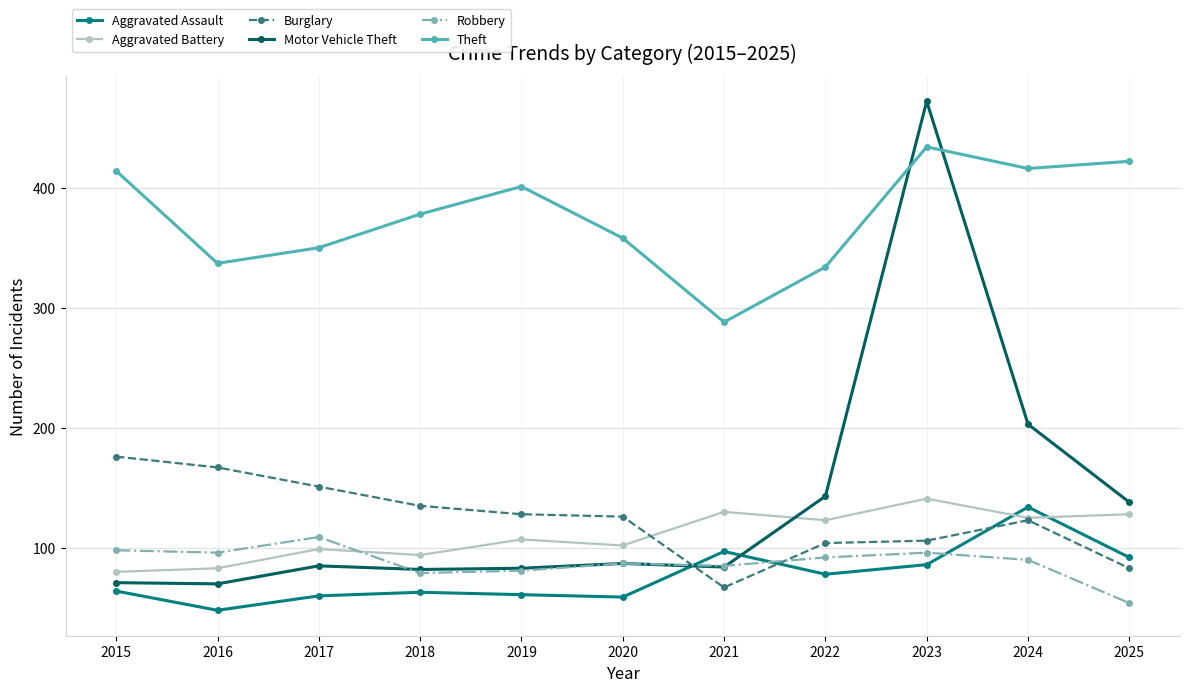

Is it true that Motor Vehicle Theft equals 130 at 2017?

False